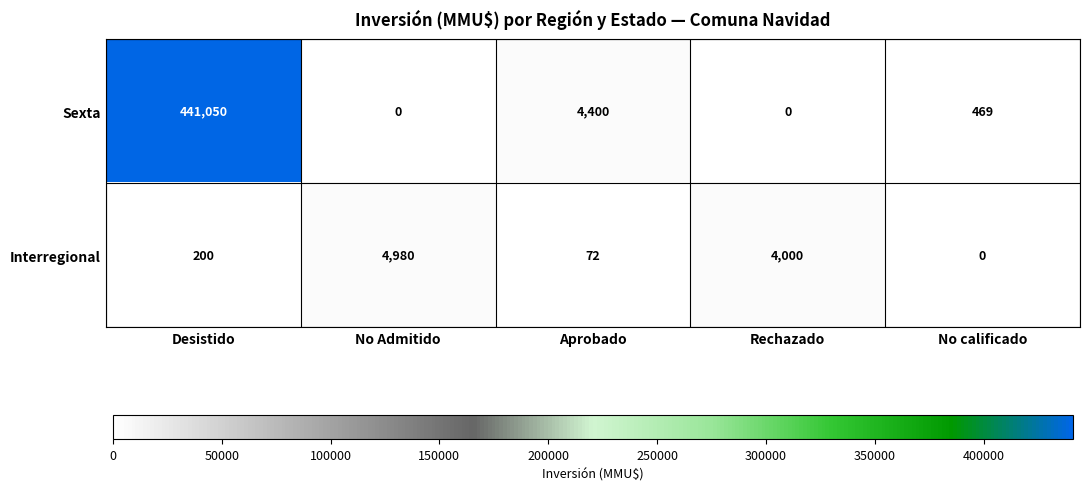

How many values in Interregional are above zero?

4